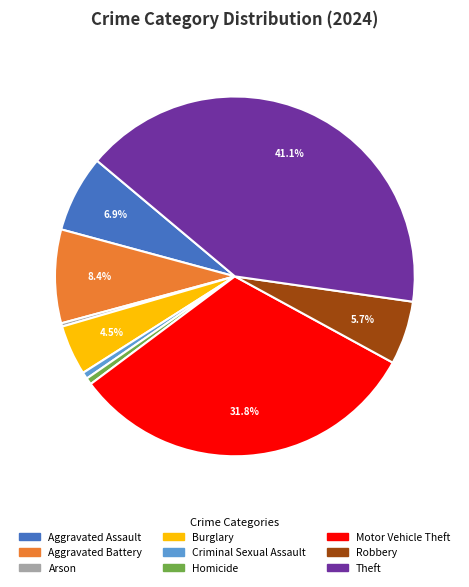

To the nearest percent, what is the combined percentage of Motor Vehicle Theft and Arson?

32%